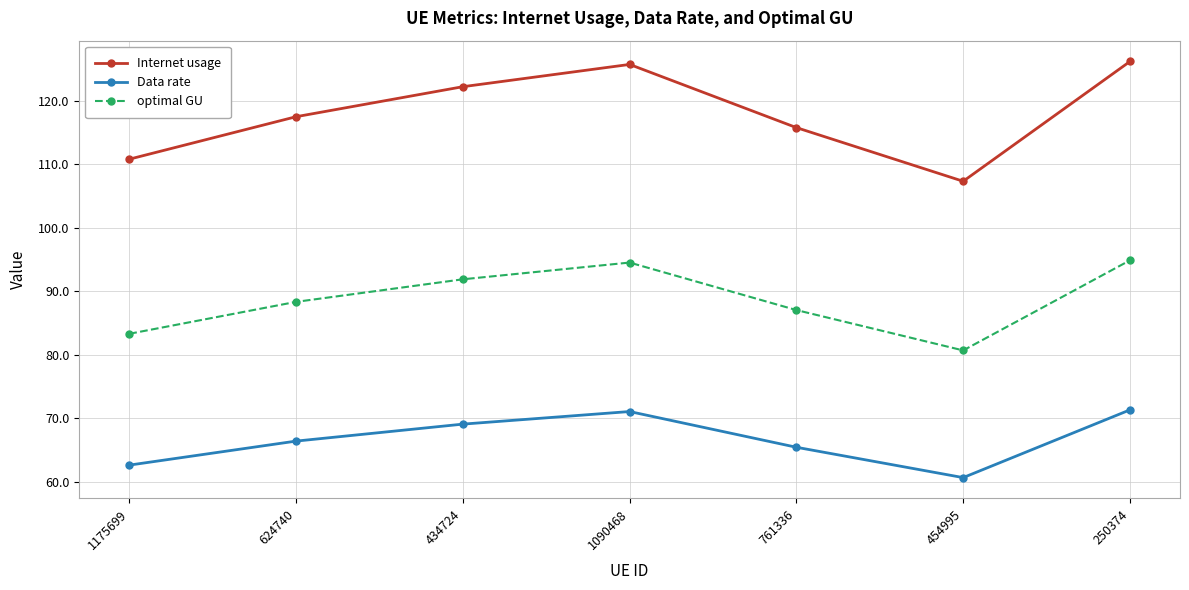

At which category does Internet usage reach its first local valley?

454995